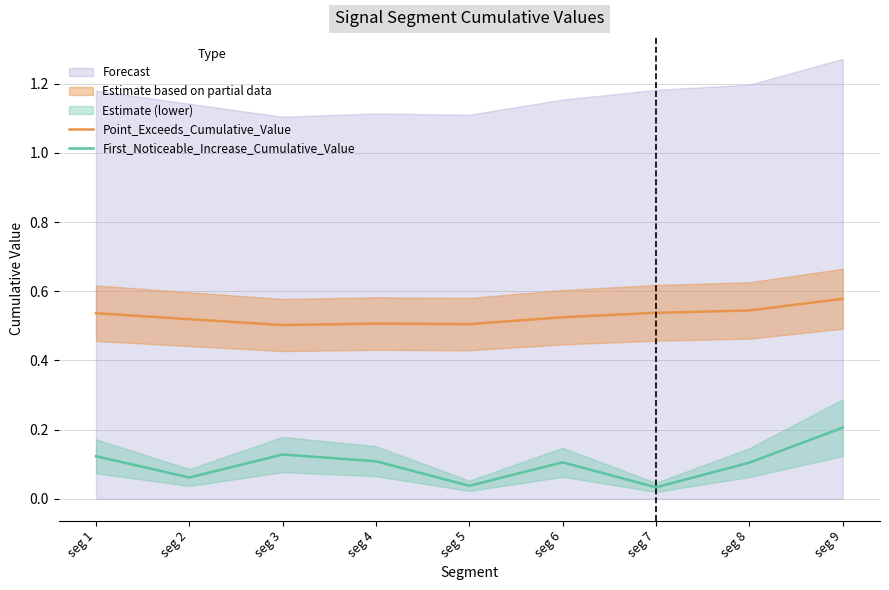

What is the sum of all First_Noticeable_Increase_Cumulative_Value values?

0.9